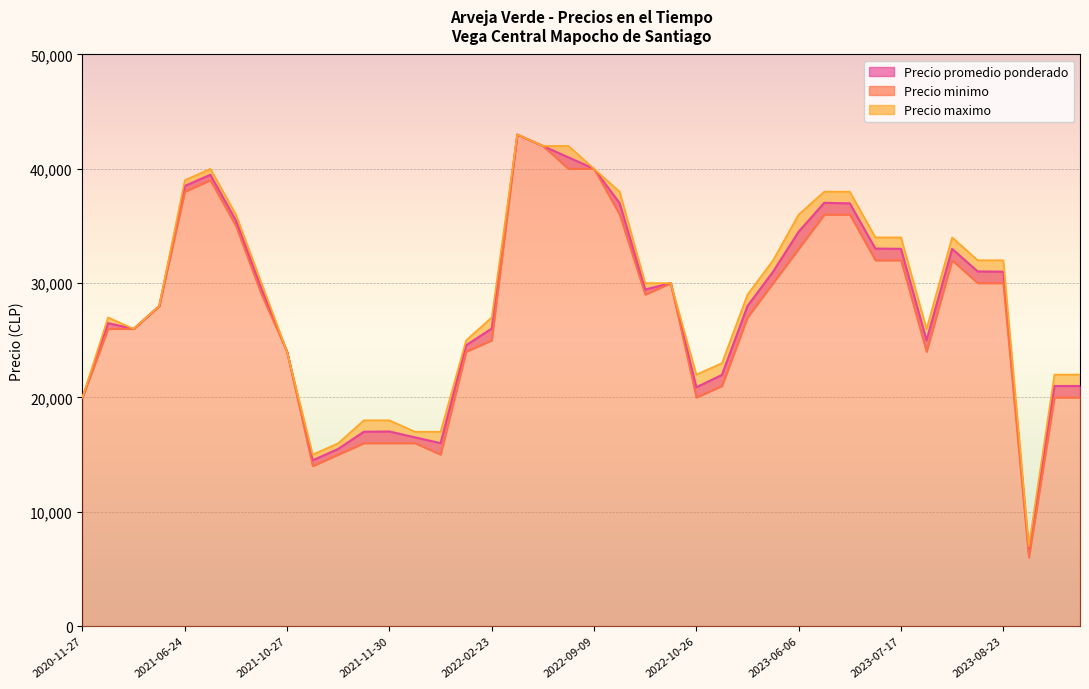

What is the minimum value shown in the chart?

6000